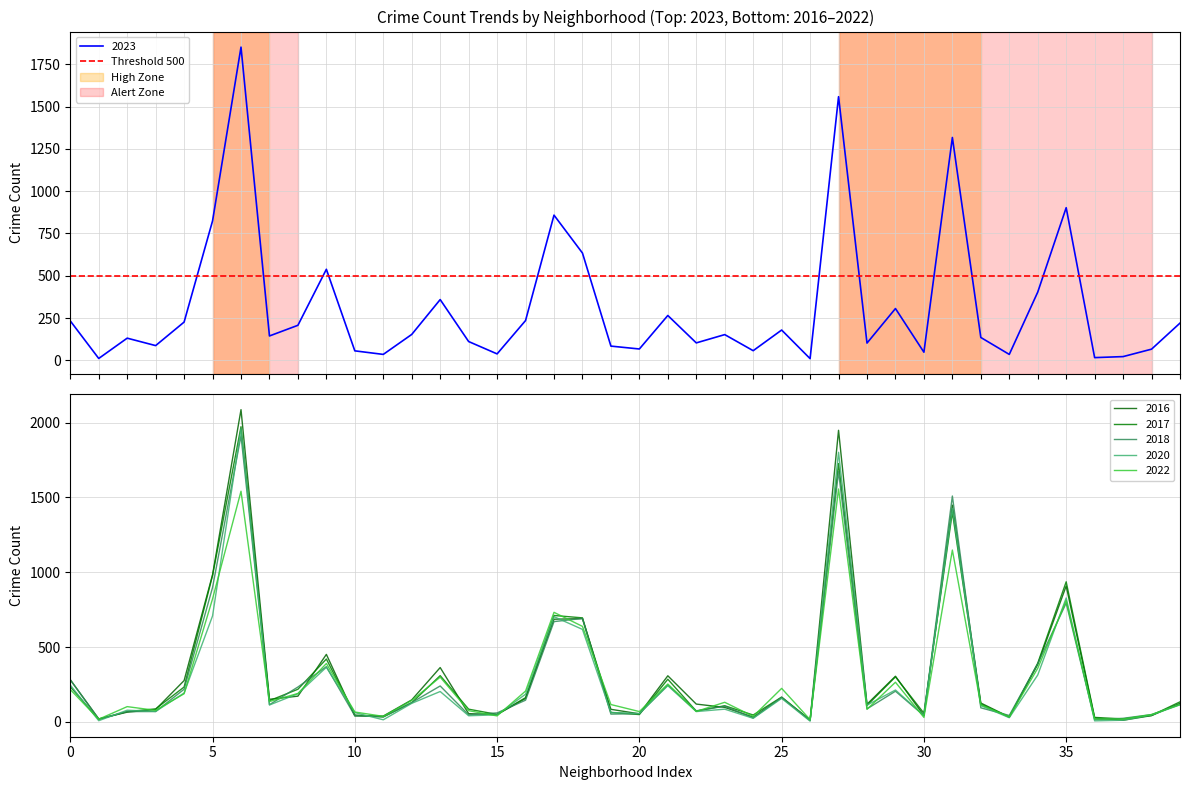

How many times do 2018 and 2023 cross each other?

17